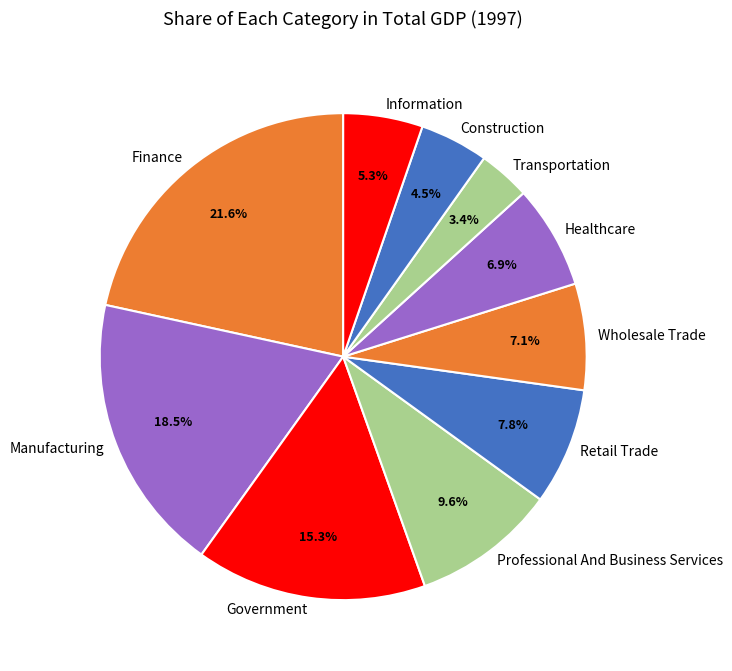

Does Finance represent more than half of the total?

No